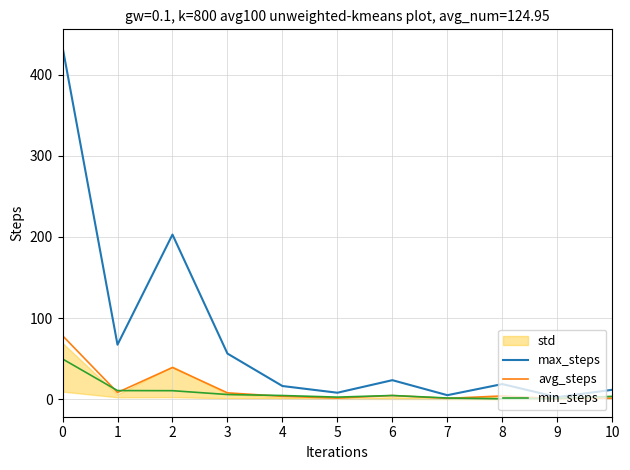

List the series in order of their peak value, lowest first.

min_steps, avg_steps, max_steps